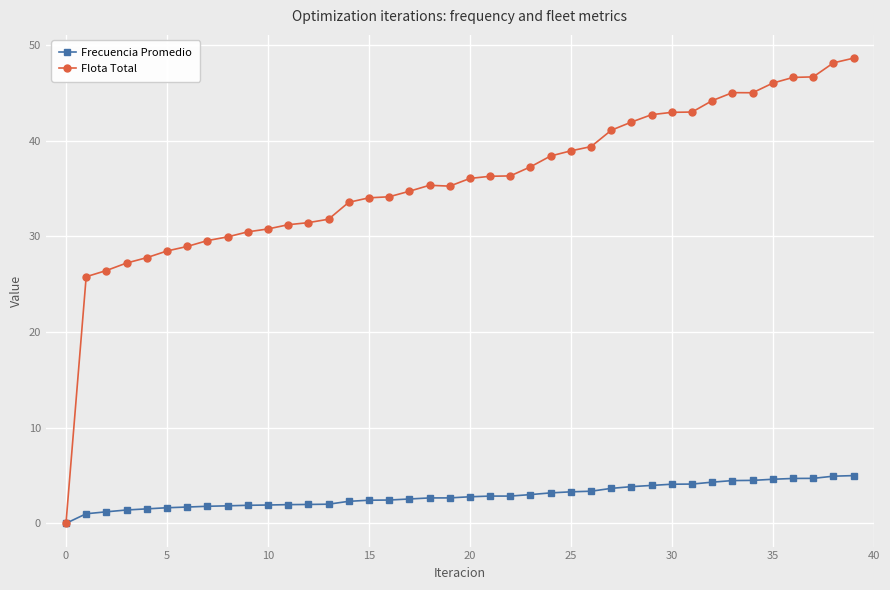

What is the value of the Flota Total point at the 24th from the left?

37.3